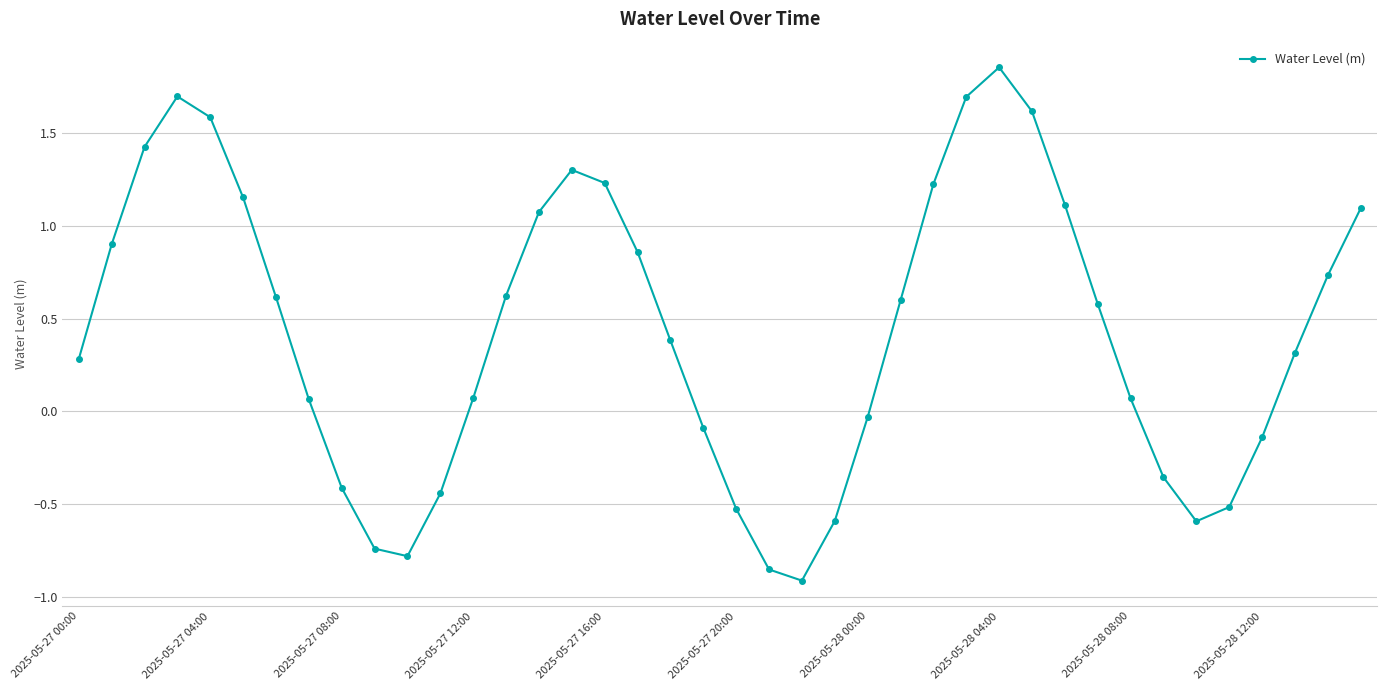

How many interior local peaks (higher than both neighbors) does the data have?

3